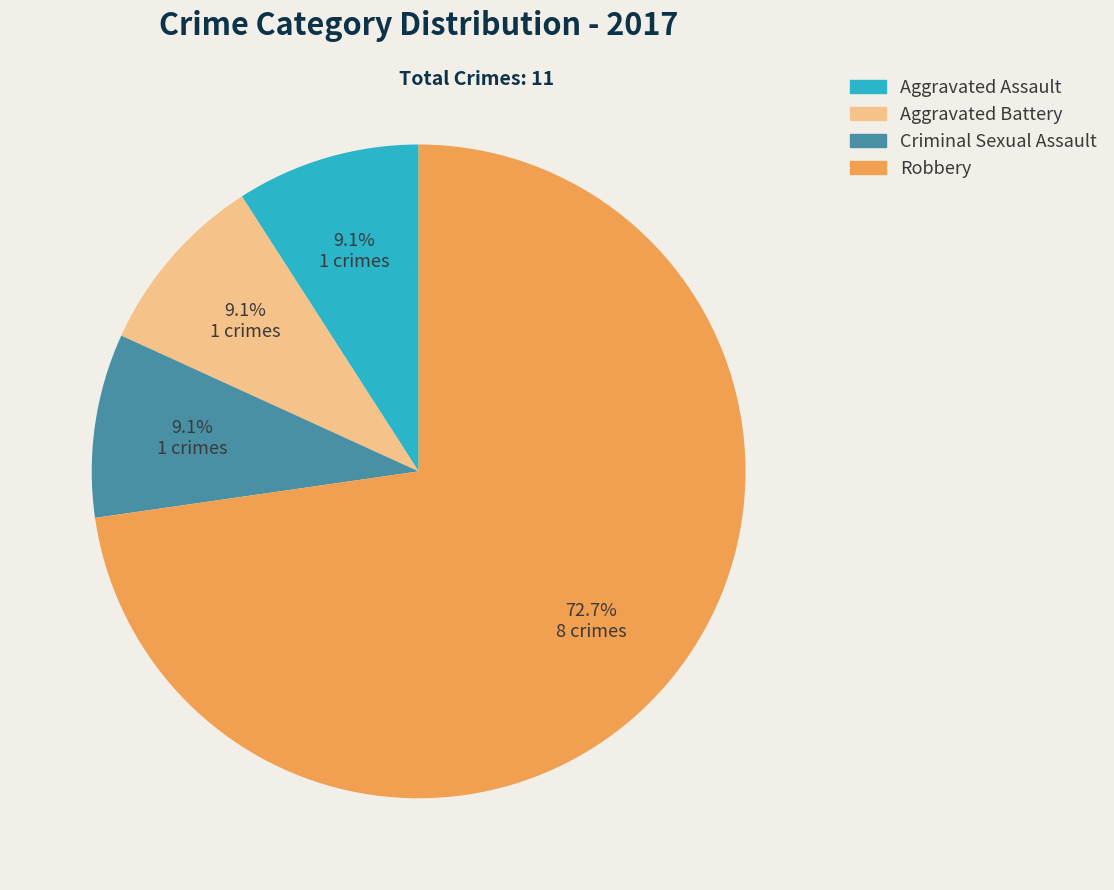

Which slice represents more than half of the pie?

Robbery